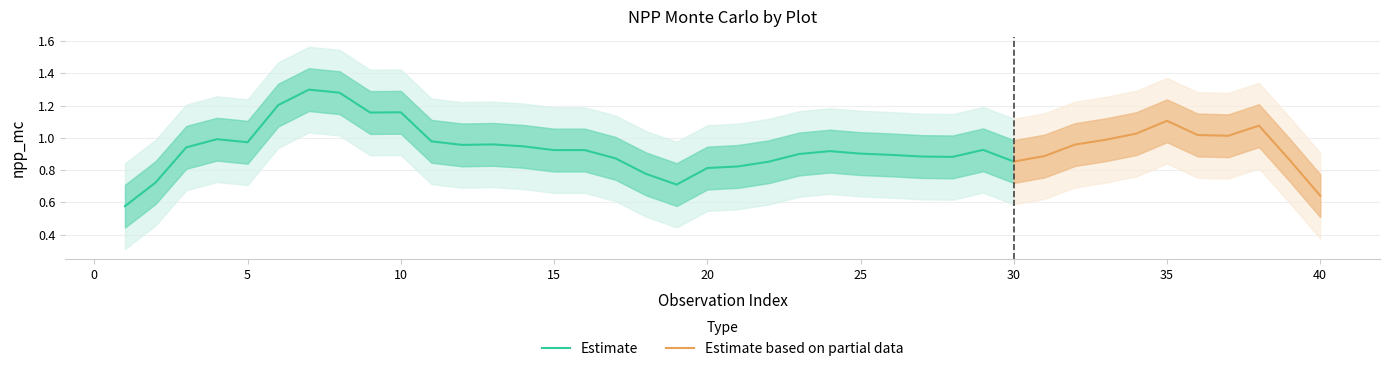

What is the sum of all values?

39.0